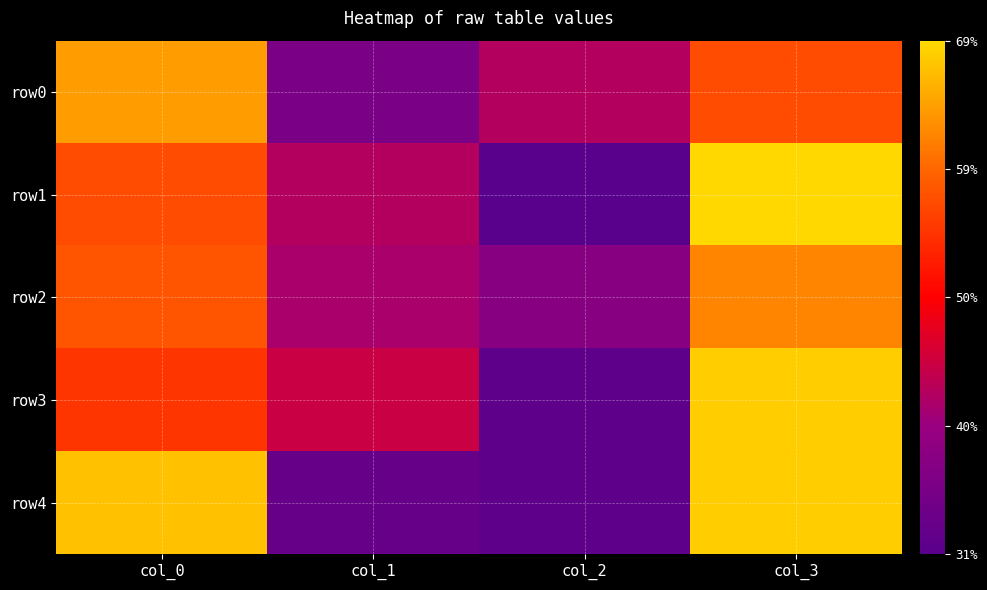

Reading left to right, list all the values displayed in this chart.

row0: col_0=64	col_1=36	col_2=43	col_3=57
row1: col_0=57	col_1=43	col_2=31	col_3=69
row2: col_0=58	col_1=42	col_2=38	col_3=62
row3: col_0=55	col_1=45	col_2=32	col_3=68
row4: col_0=67	col_1=33	col_2=32	col_3=68